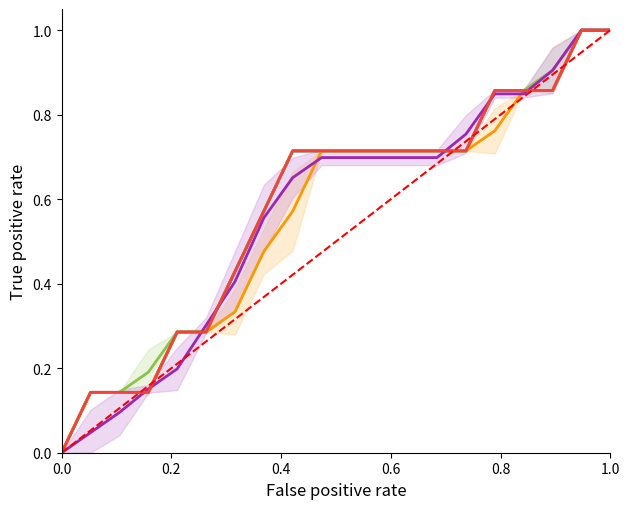

How many values in Series A are above zero?

19